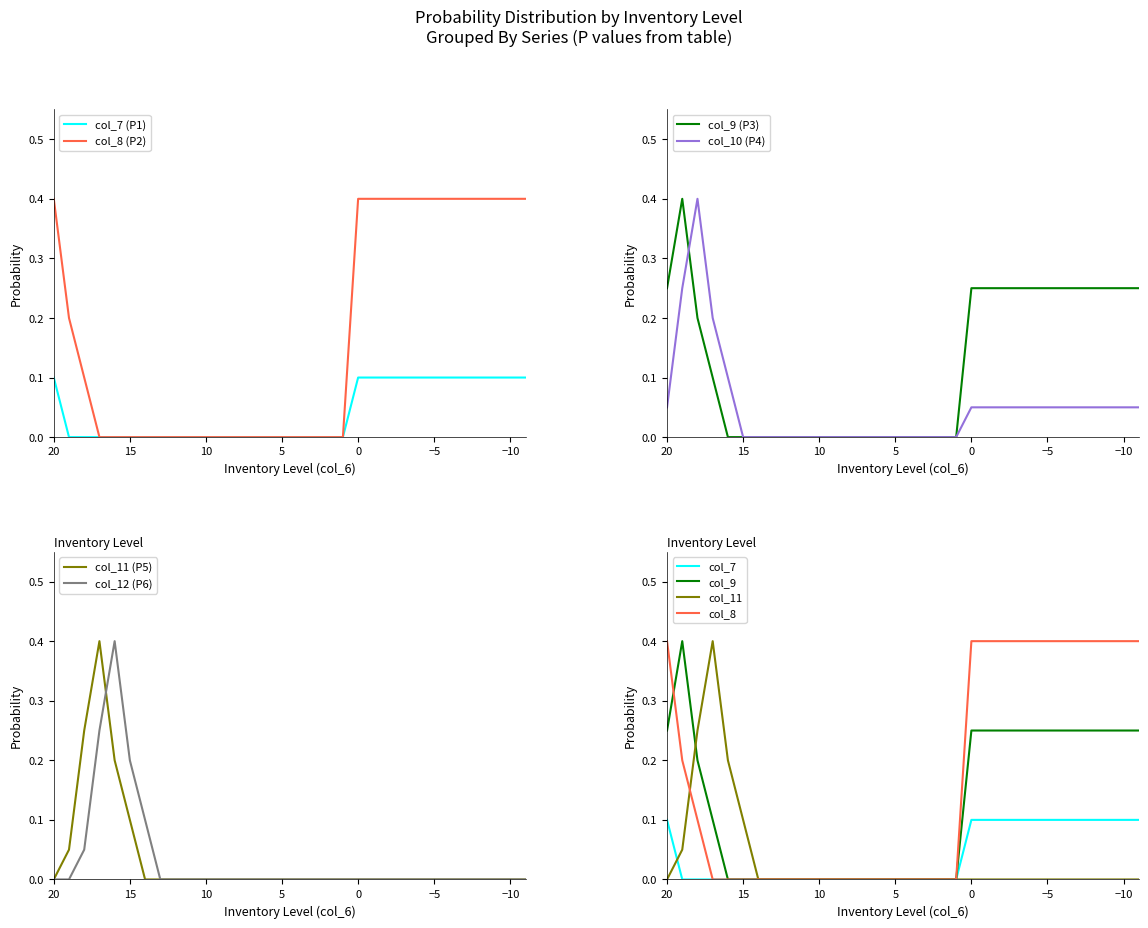

At how many categories does at least one series exceed 0?

19